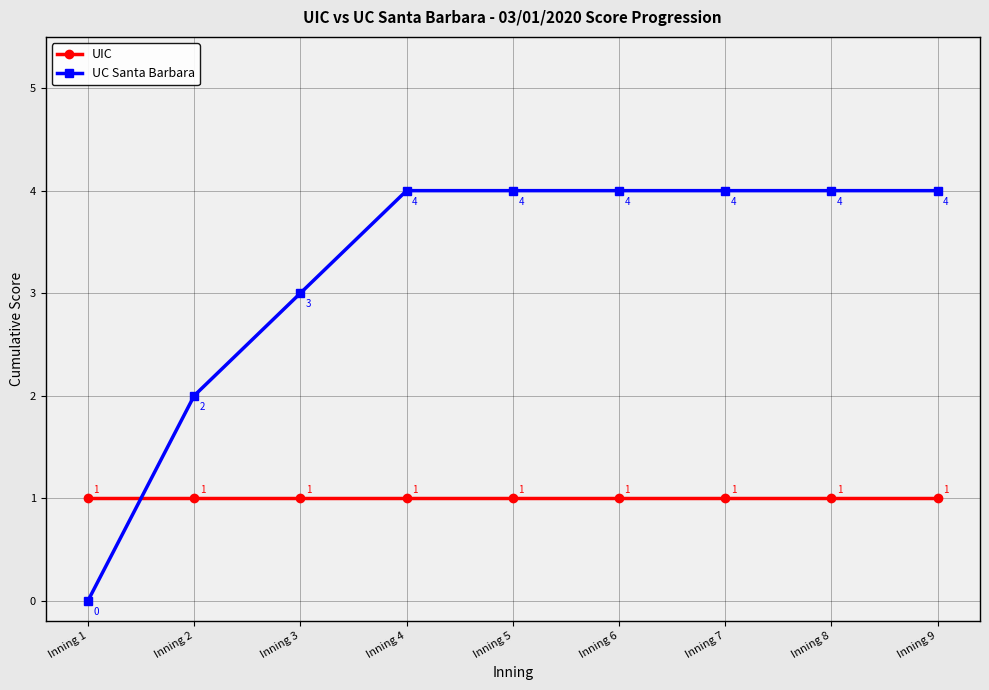

Which series has the largest total across all categories?

UC Santa Barbara